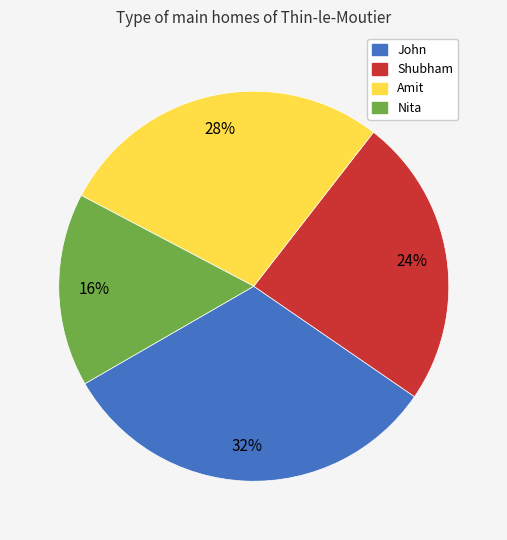

What percentage is the Amit slice, to the nearest percent?

28%